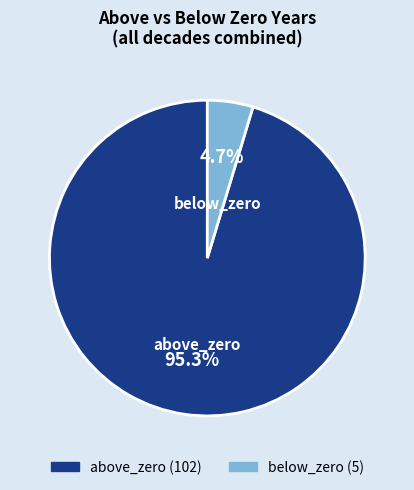

Which slice is the largest?

above_zero